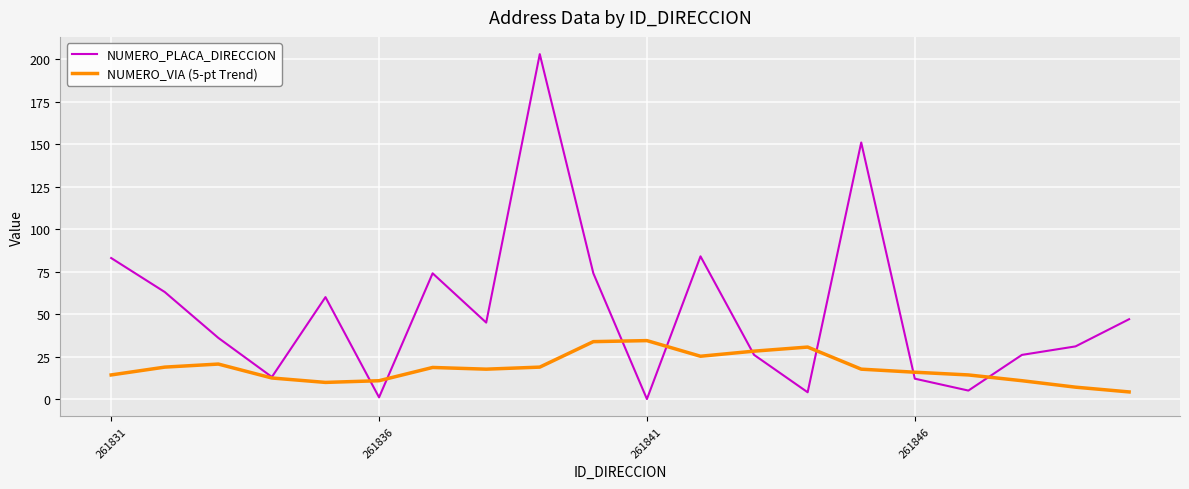

What is the average value of the NUMERO_VIA (5-pt Trend) series?

18.2